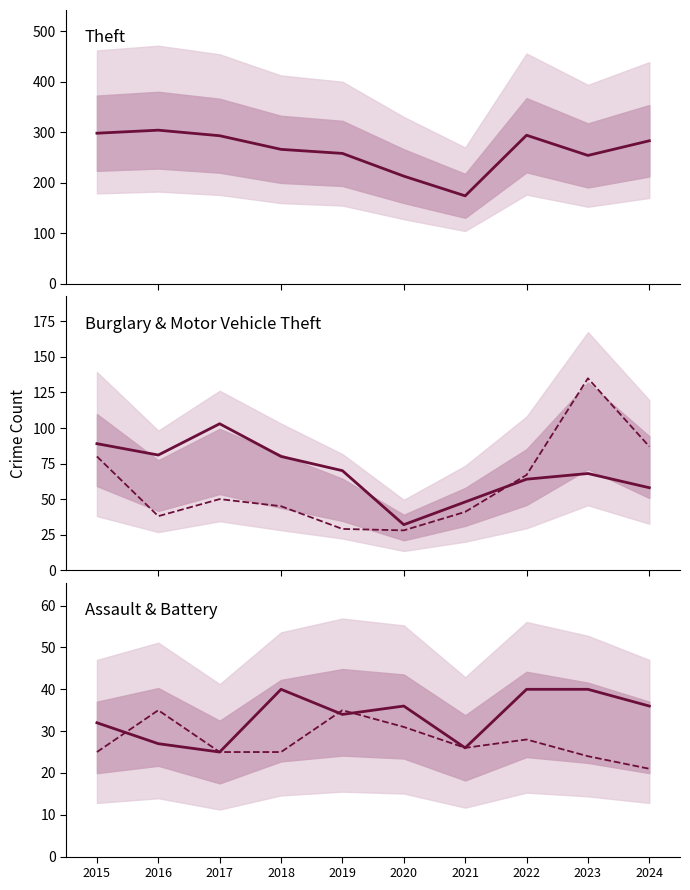

True or false: Motor Vehicle Theft has a value of 51 at 2019.

False